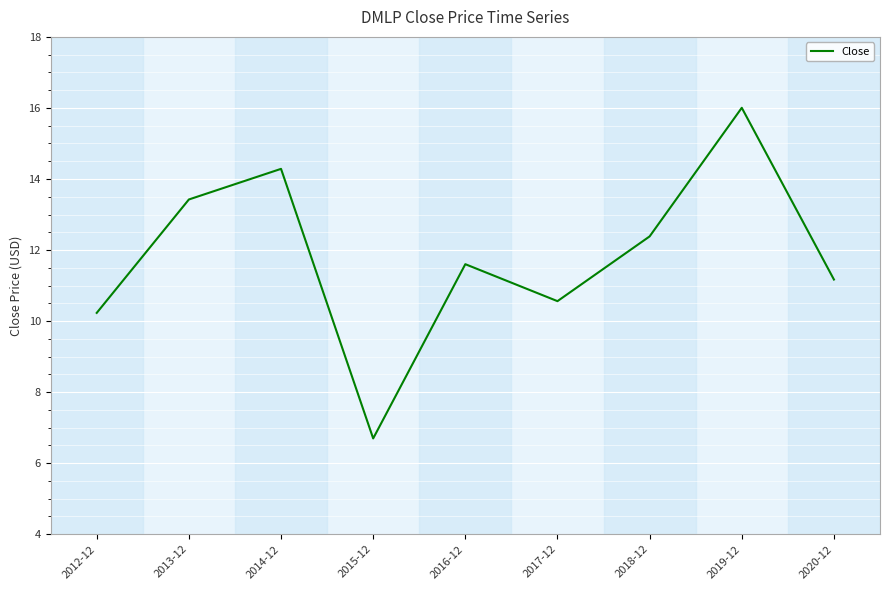

Which label corresponds to the smallest value in the chart?

2015-12